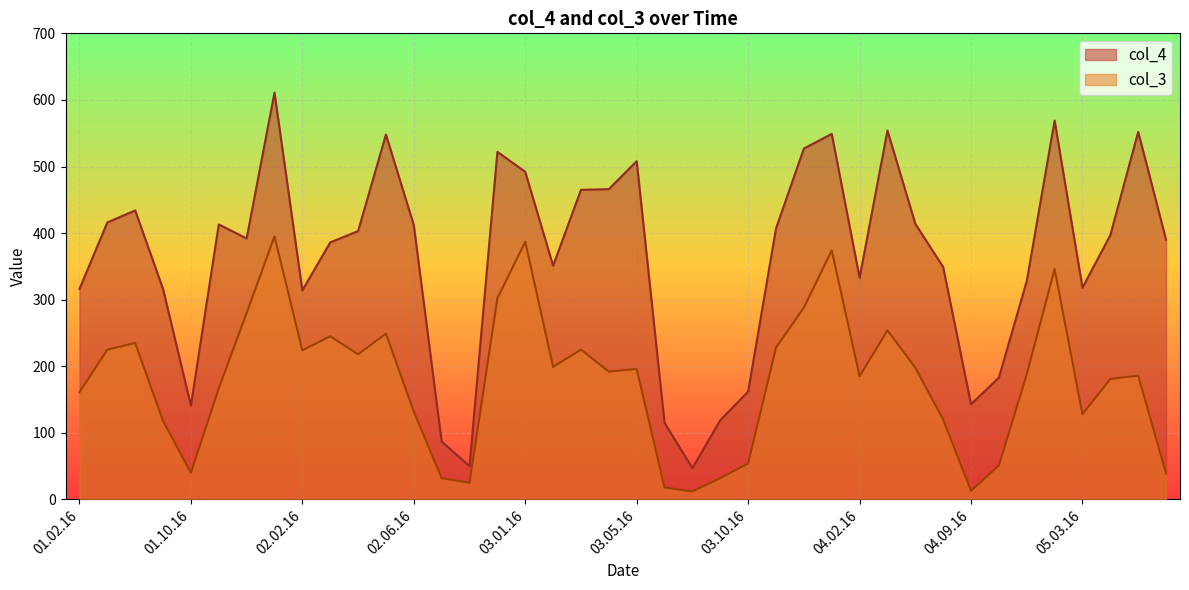

What is the label of the 18th point from the right?

03.08.16